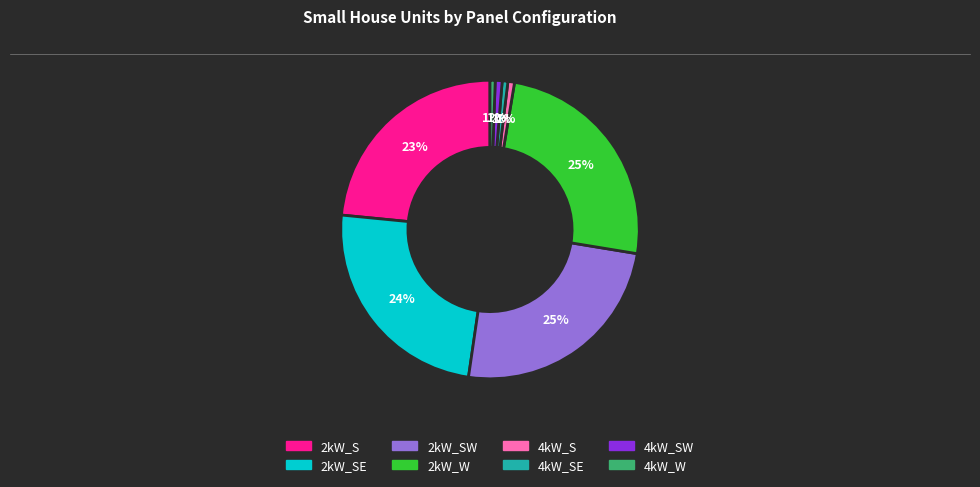

To the nearest percent, what is the average slice percentage?

12%